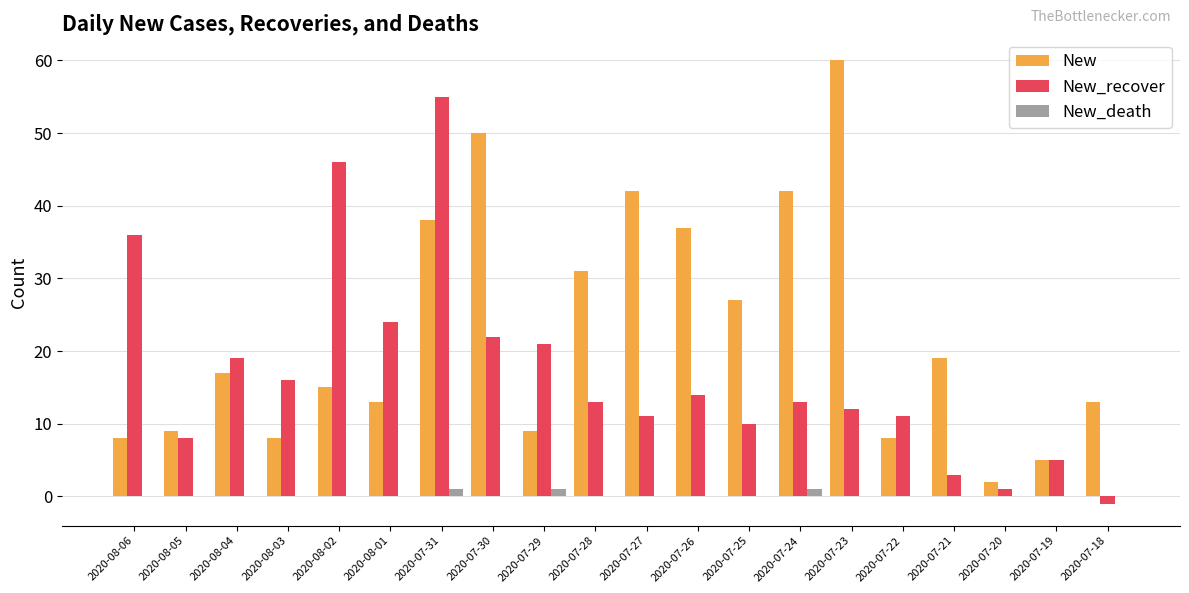

What is the average value of the New series?

23